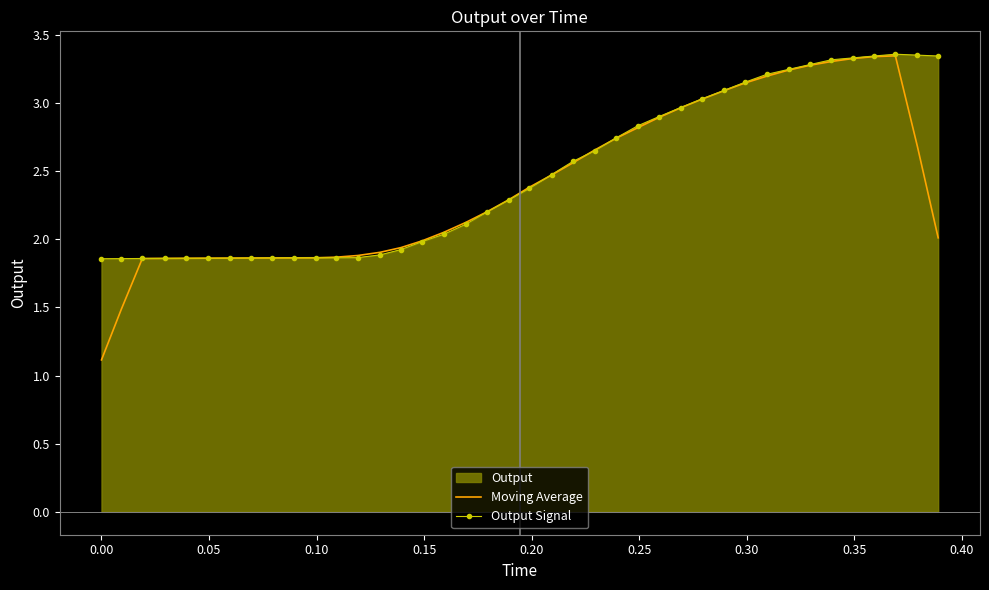

Count the number of categories in the chart.

40